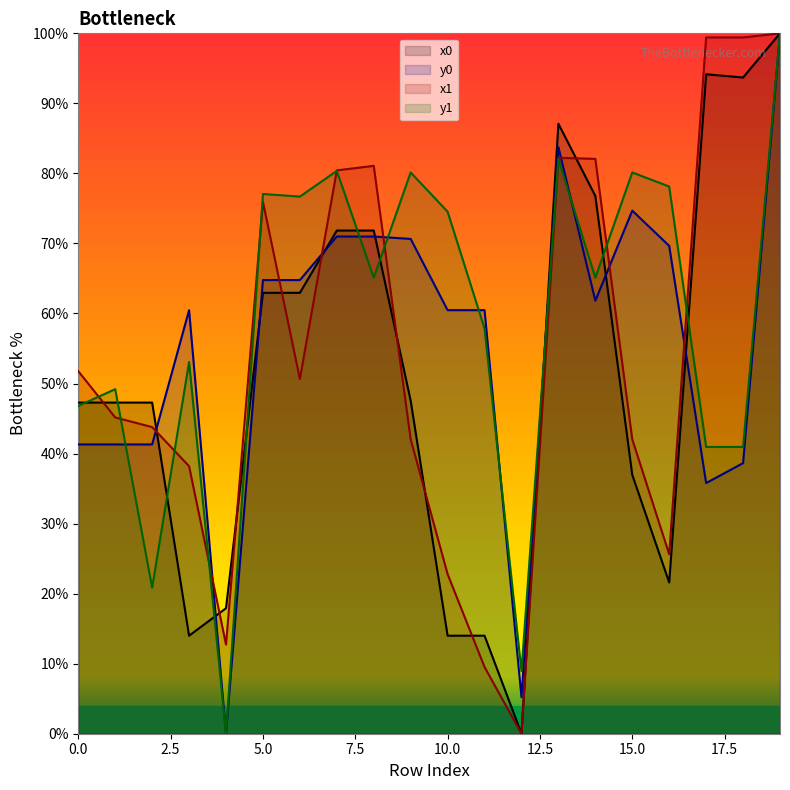

What are all the series names shown in the legend?

x0, y0, x1, y1